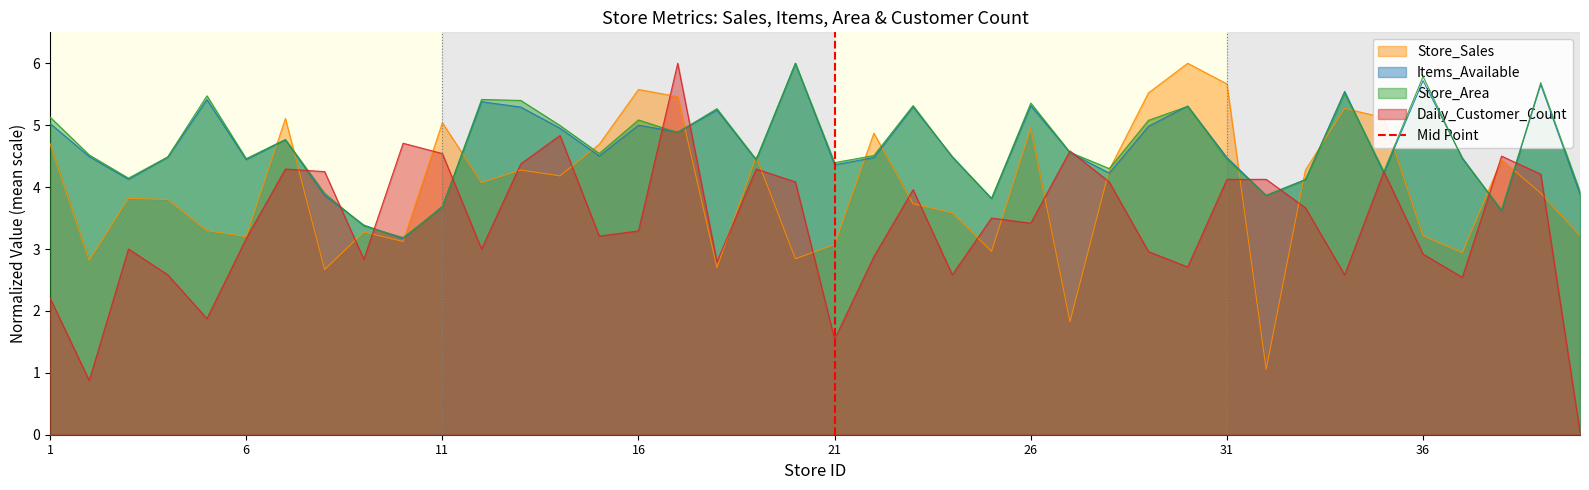

Count the values in the range 0 to 1.

2